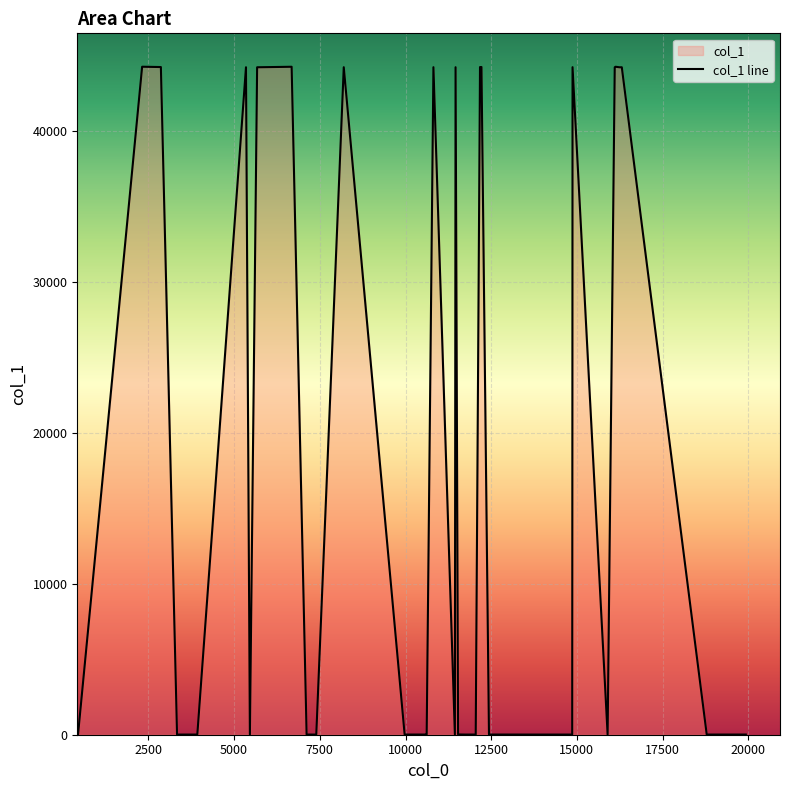

What is the maximum value shown in the chart?

44256